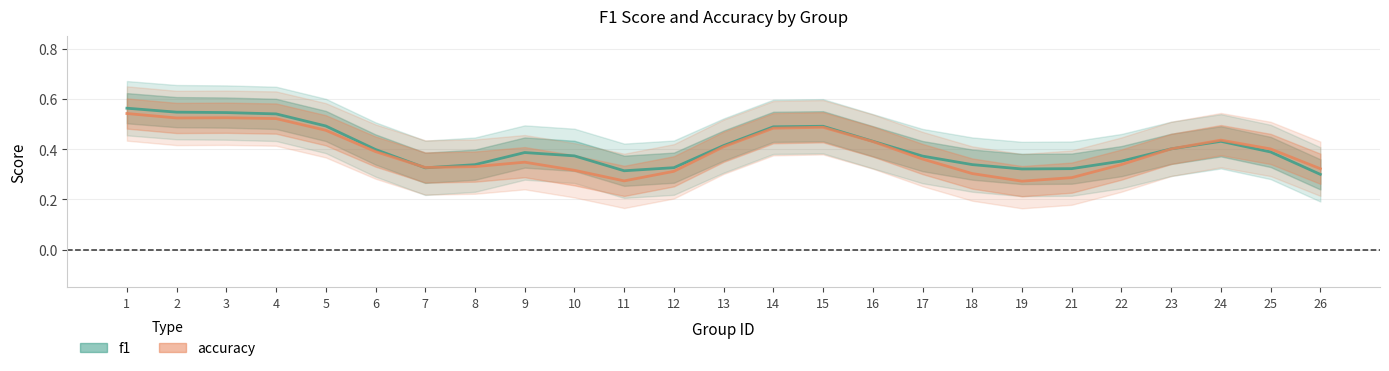

True or false: f1 has a value of 0.5 at 14.

True